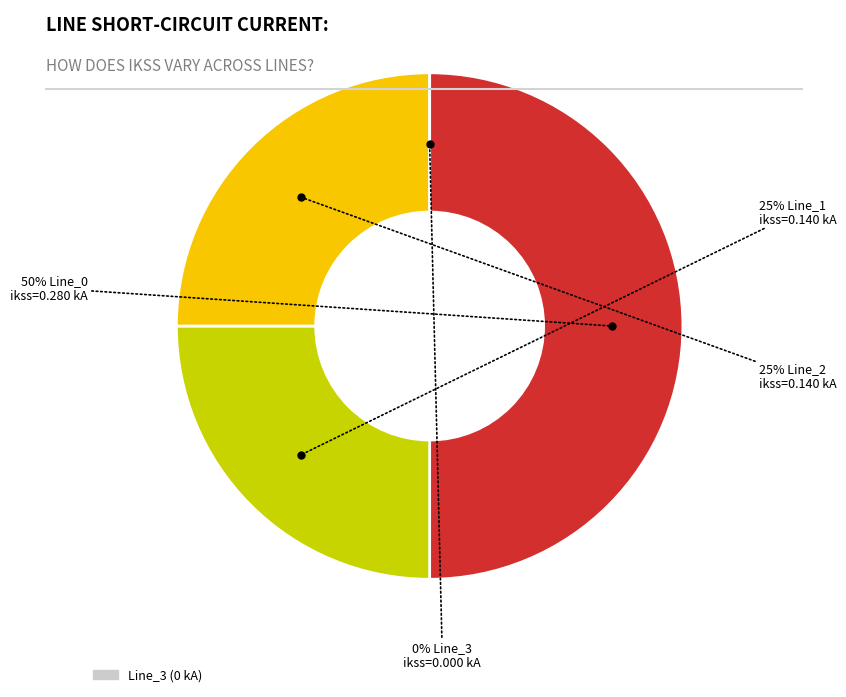

What percentage do Line_2 and Line_0 together represent?

75.0%